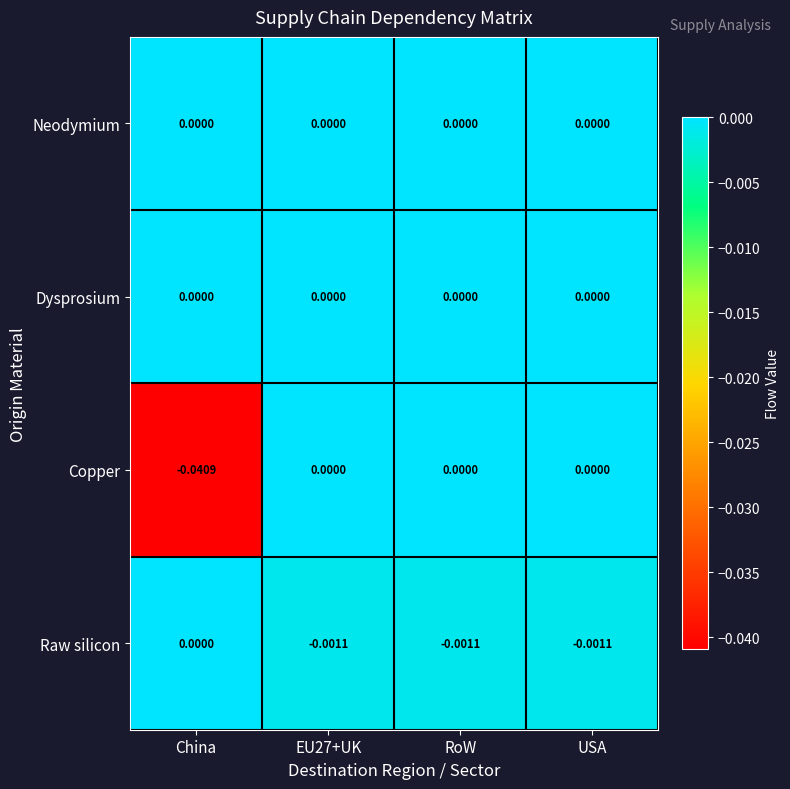

At which label is Raw silicon closest to 0?

China